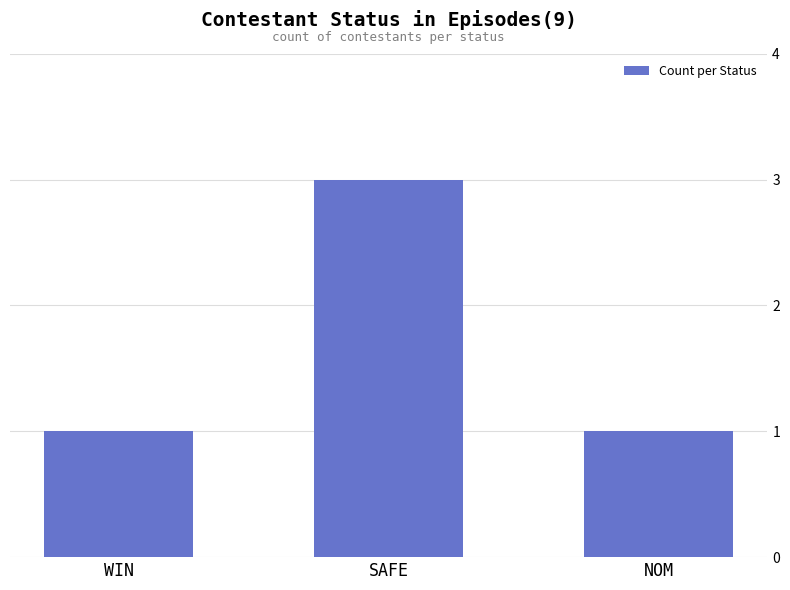

What is the value of the 3rd bar from the left?

1